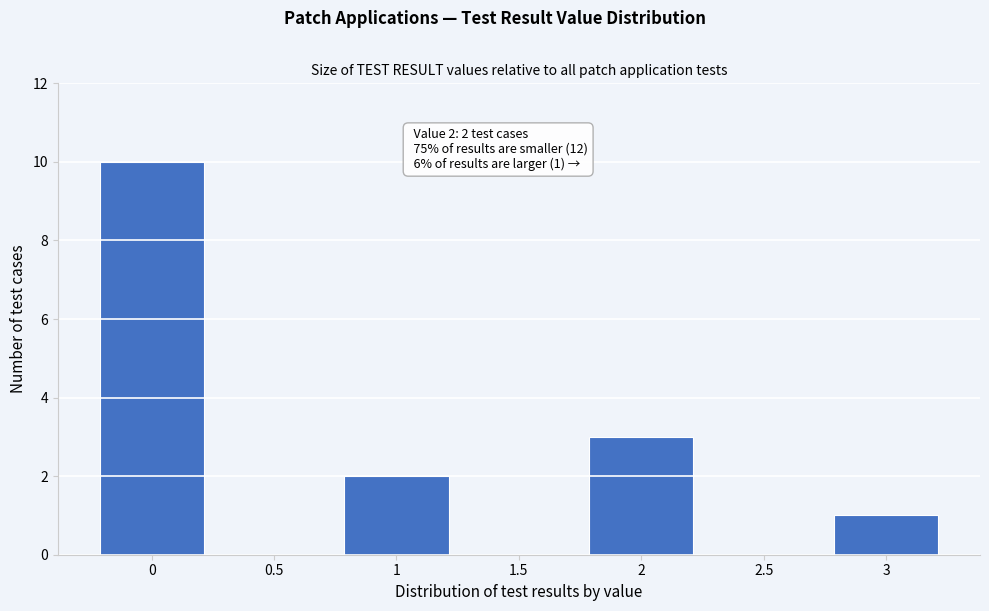

Reading left to right, transcribe all the data shown in this chart.

0=10	0.5=0	1=2	1.5=0	2=3	2.5=0	3=1